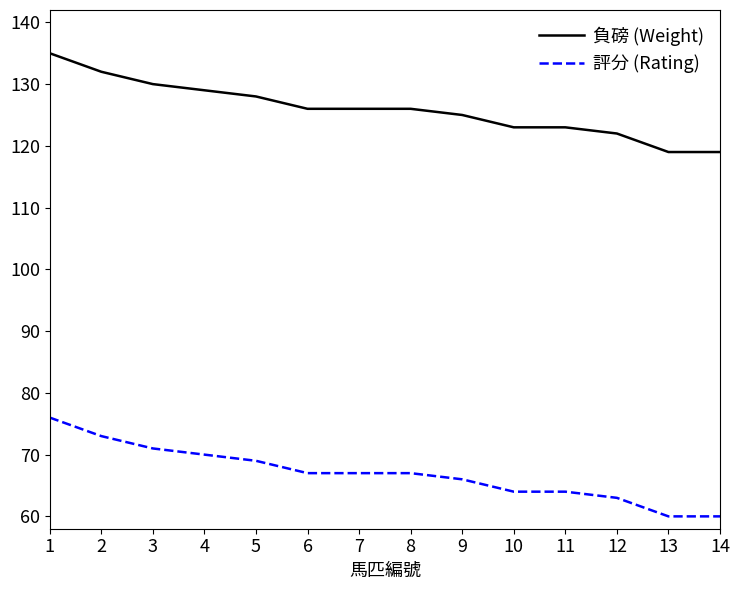

Which series has the largest total across all categories?

負磅 (Weight)